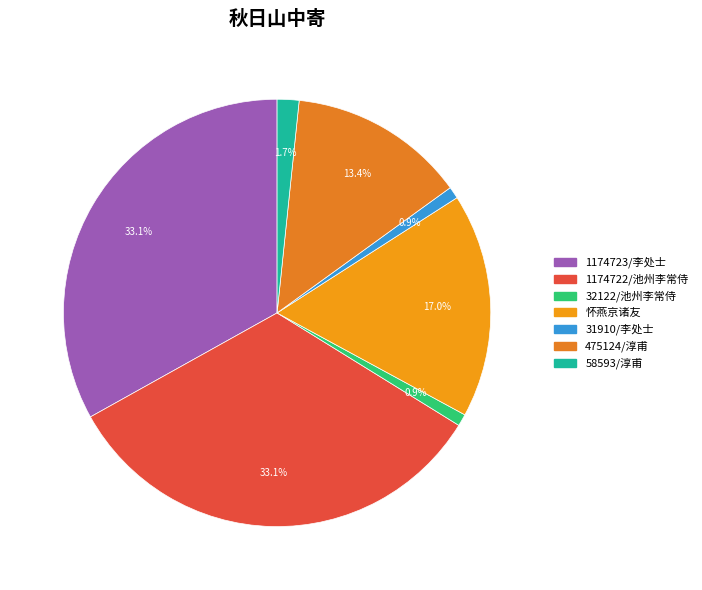

Count the number of slices in the pie.

7